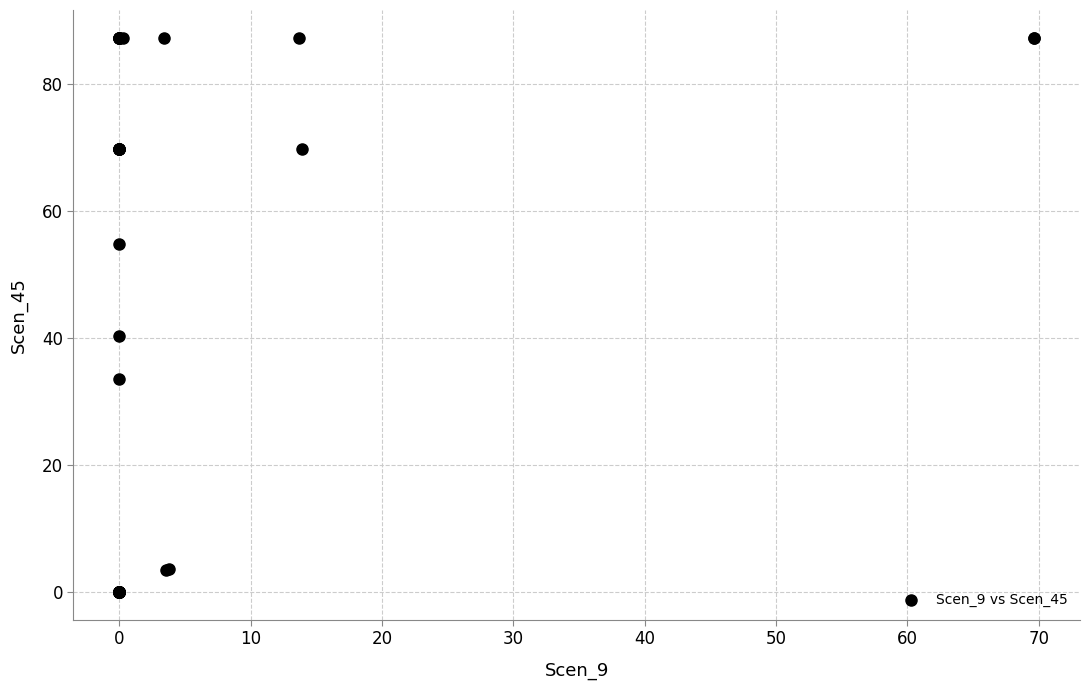

What Y value in the scatter plot is closest to 43?

40.3